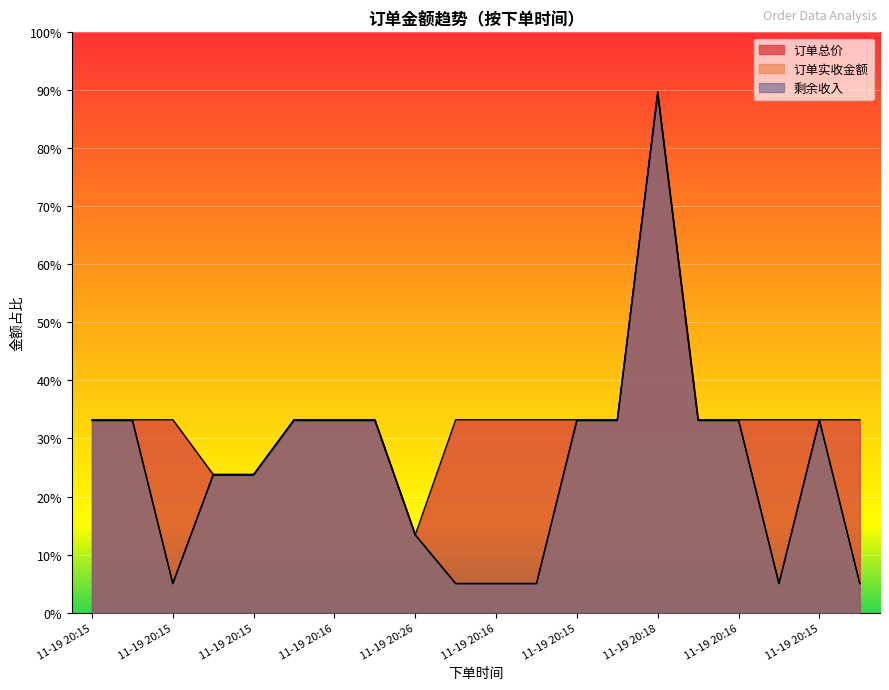

Where is the first local maximum for 订单总价?

11-19 20:18